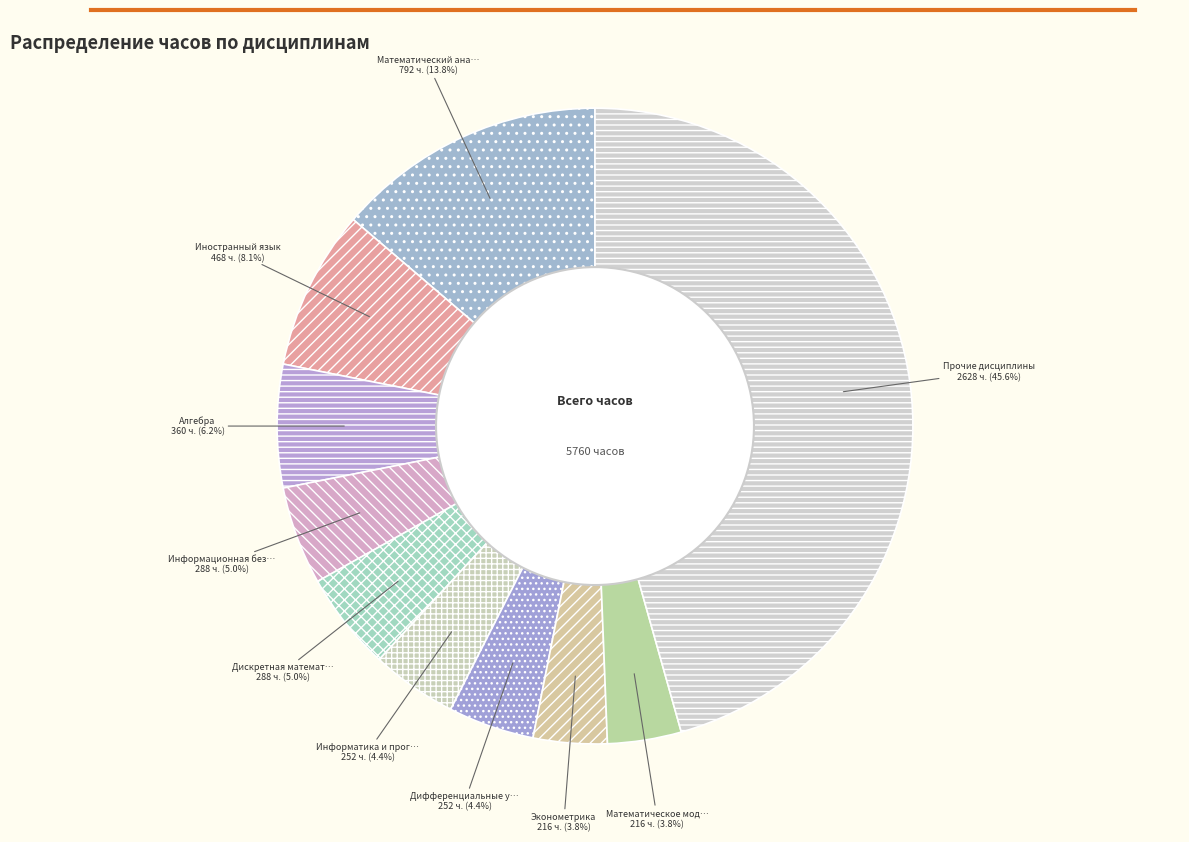

How many segments does this pie chart have?

10